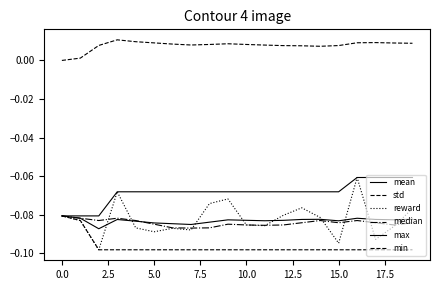

Reading left to right, transcribe all the data shown in this chart.

mean: -0.1	-0.1	-0.1	-0.1	-0.1	-0.1	-0.1	-0.1	-0.1	-0.1	-0.1	-0.1	-0.1	-0.1	-0.1	-0.1	-0.1	-0.1	-0.1	-0.1
std: 0.0	0.0	0.0	0.0	0.0	0.0	0.0	0.0	0.0	0.0	0.0	0.0	0.0	0.0	0.0	0.0	0.0	0.0	0.0	0.0
reward: -0.1	-0.1	-0.1	-0.1	-0.1	-0.1	-0.1	-0.1	-0.1	-0.1	-0.1	-0.1	-0.1	-0.1	-0.1	-0.1	-0.1	-0.1	-0.1	-0.1
median: -0.1	-0.1	-0.1	-0.1	-0.1	-0.1	-0.1	-0.1	-0.1	-0.1	-0.1	-0.1	-0.1	-0.1	-0.1	-0.1	-0.1	-0.1	-0.1	-0.1
max: -0.1	-0.1	-0.1	-0.1	-0.1	-0.1	-0.1	-0.1	-0.1	-0.1	-0.1	-0.1	-0.1	-0.1	-0.1	-0.1	-0.1	-0.1	-0.1	-0.1
min: -0.1	-0.1	-0.1	-0.1	-0.1	-0.1	-0.1	-0.1	-0.1	-0.1	-0.1	-0.1	-0.1	-0.1	-0.1	-0.1	-0.1	-0.1	-0.1	-0.1